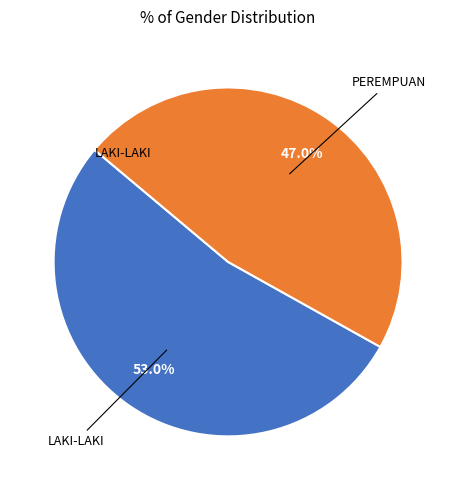

Is there any slice that represents more than half of the pie?

Yes